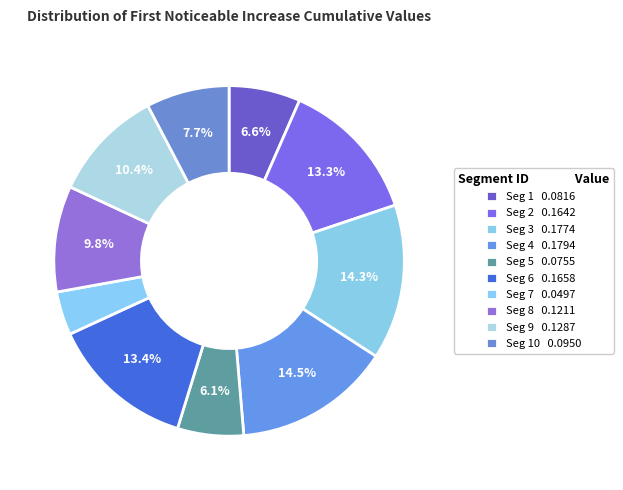

How many segments does this pie chart have?

10